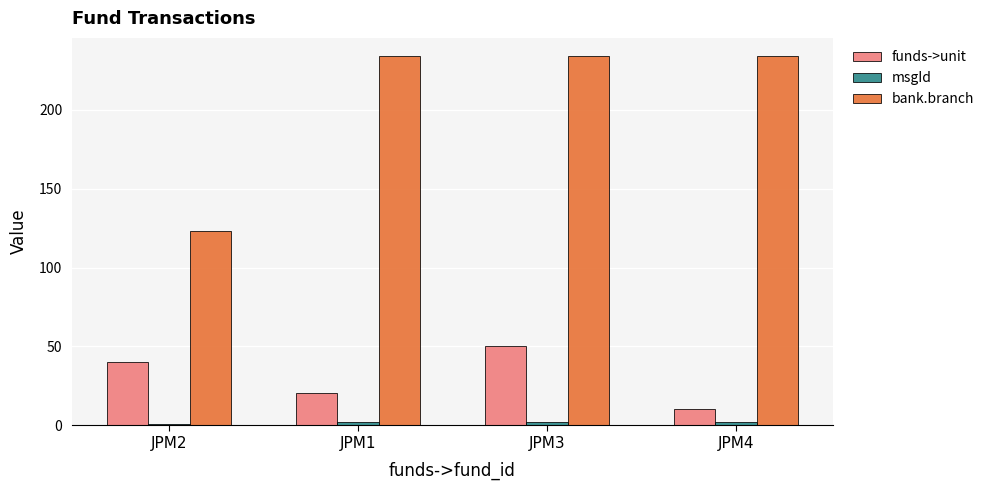

What is the difference between the funds->unit values at JPM3 and JPM4?

40.1